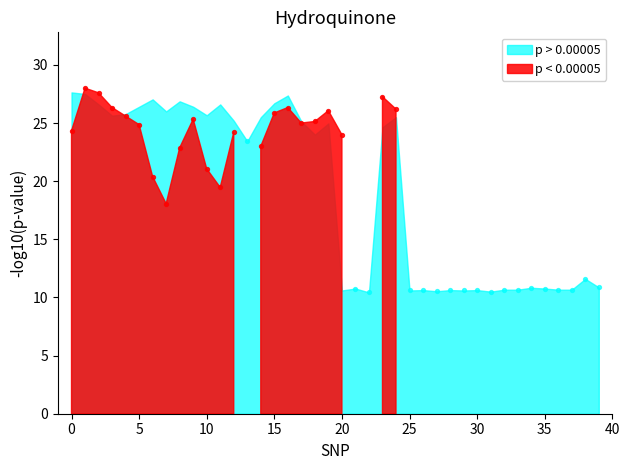

At how many categories does at least one series exceed 1?

40